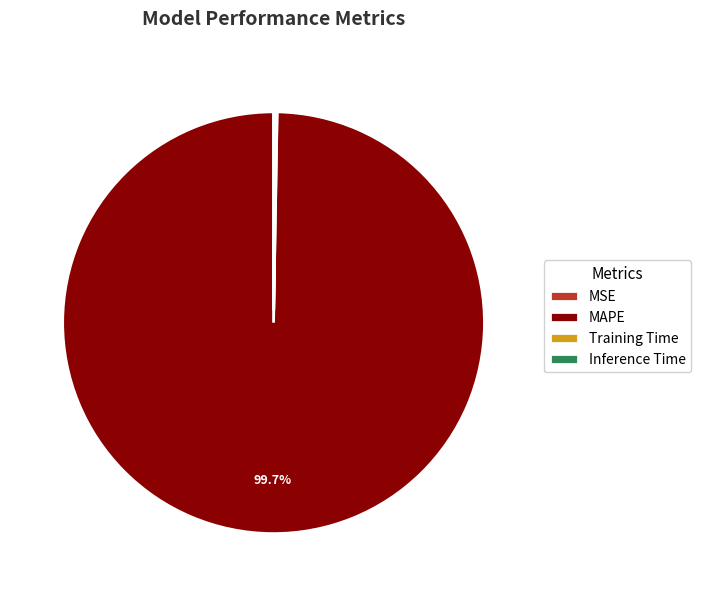

Which slice is the largest?

MAPE